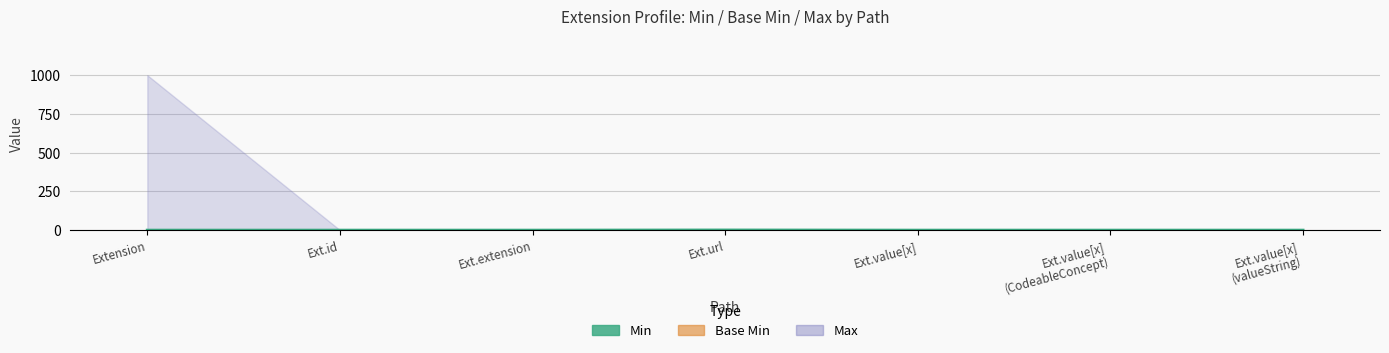

The value at Extension is 0. True or false?

True